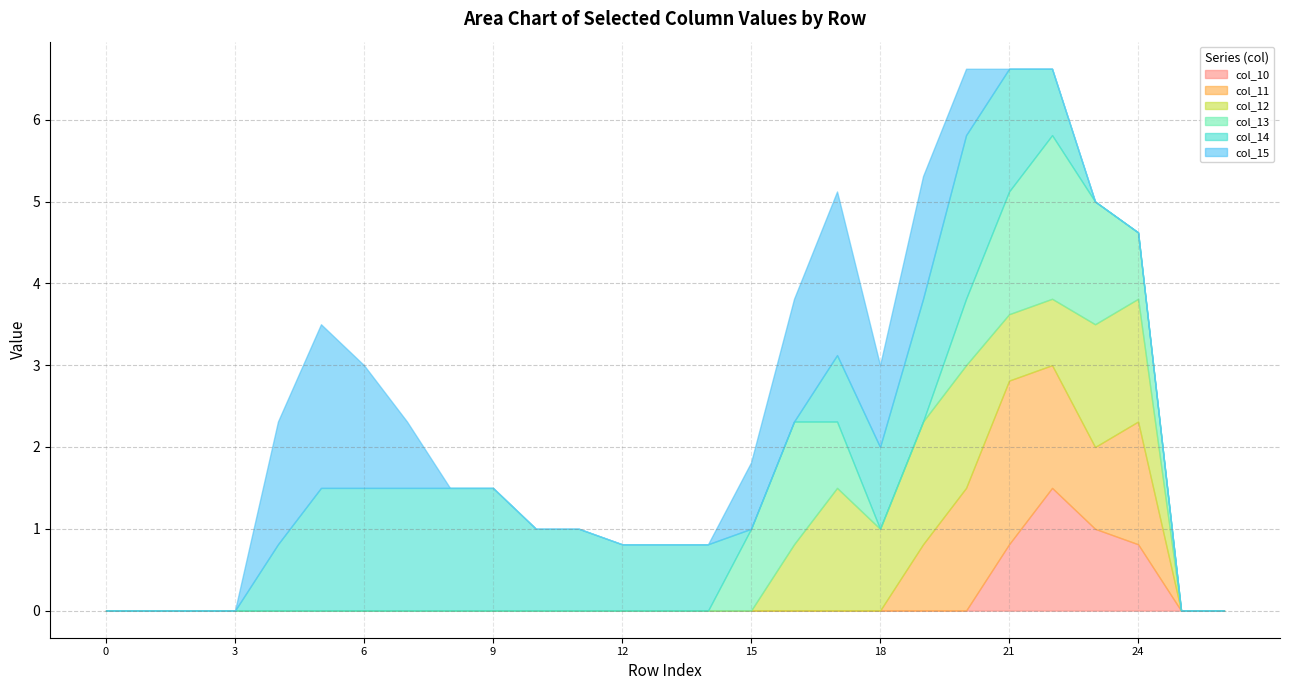

What is the highest value of the col_10 series?

1.5